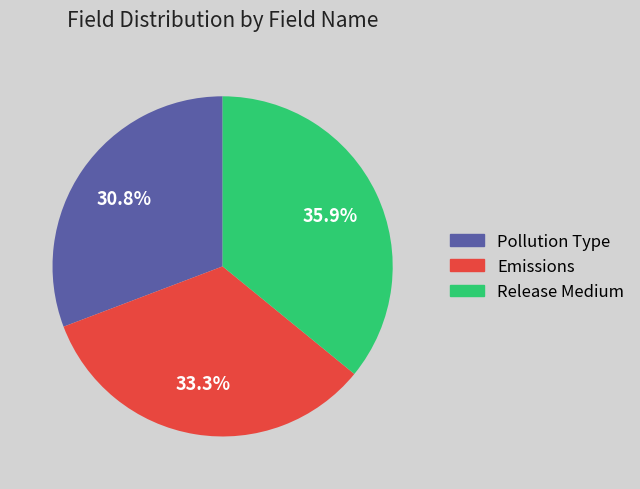

To the nearest percent, what is the average slice percentage?

33%